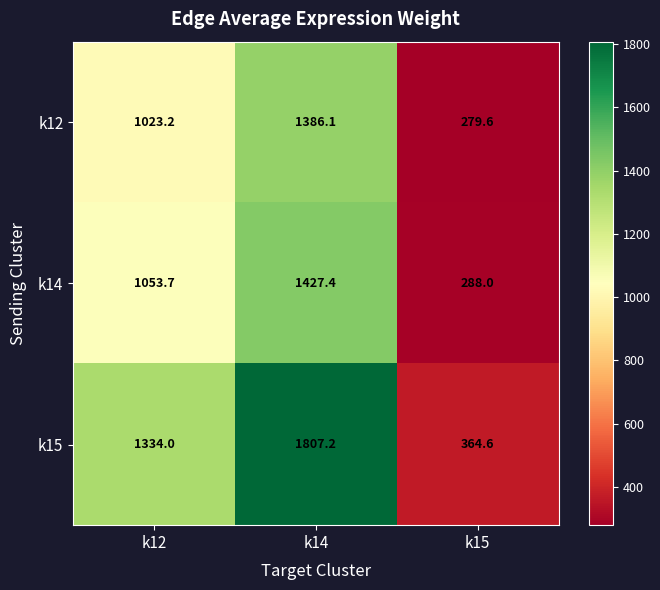

Reading right to left, transcribe all the data shown in this chart.

k12: 279.6	1386.1	1023.2
k14: 288.0	1427.4	1053.7
k15: 364.6	1807.2	1334.0